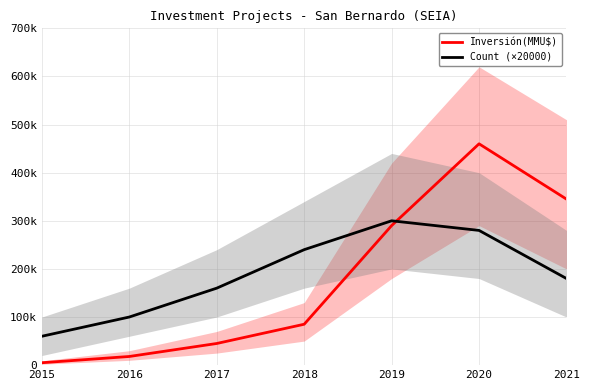

What is the total value across all series at 2020?

740000